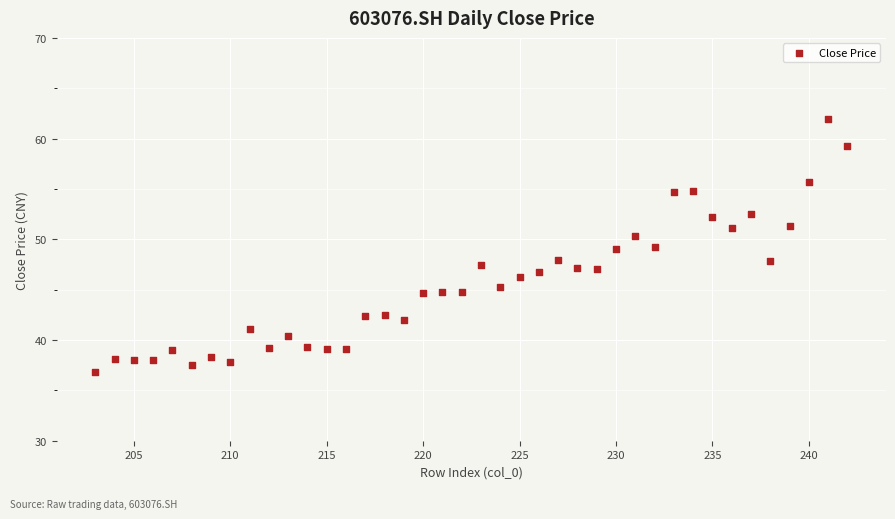

What is the range of Y values (max minus min)?

25.1